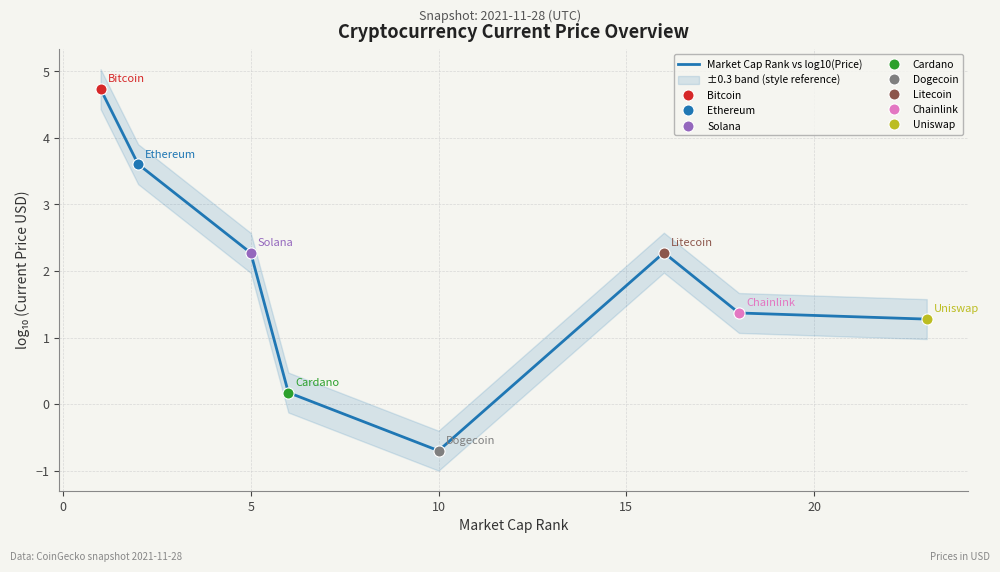

Is it true that Market Cap Rank vs log10(Price) equals 1.2 at 5?

False